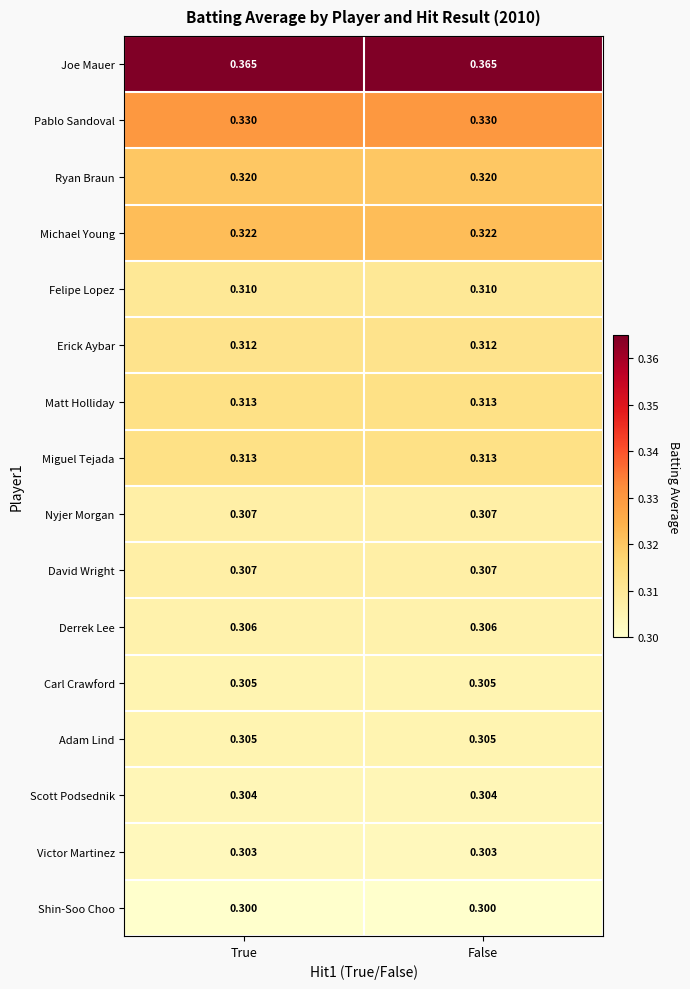

Which series has the largest total across all categories?

Joe Mauer